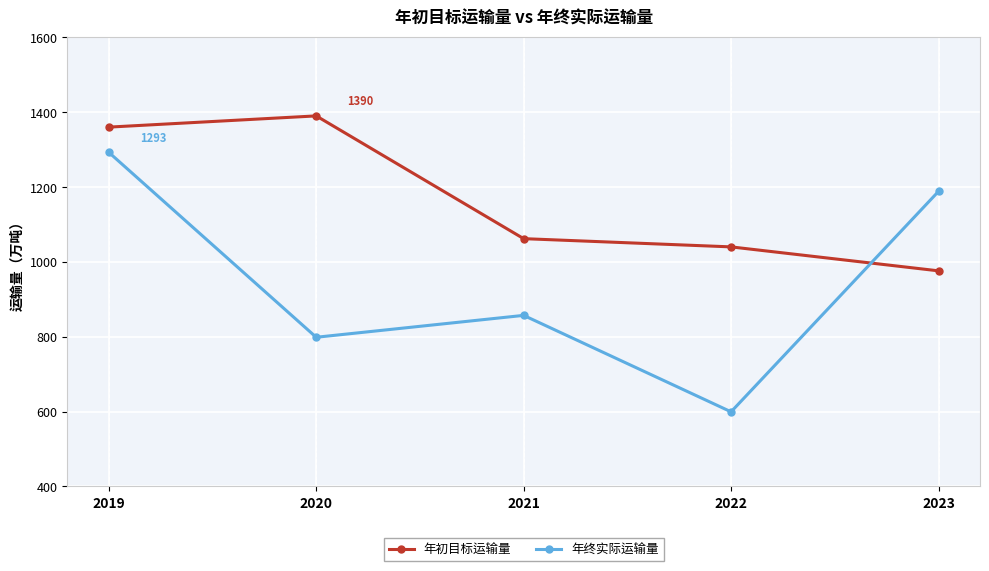

Is the value of 年初目标运输量 at 2023 greater than the value of 年终实际运输量 at 2020?

Yes